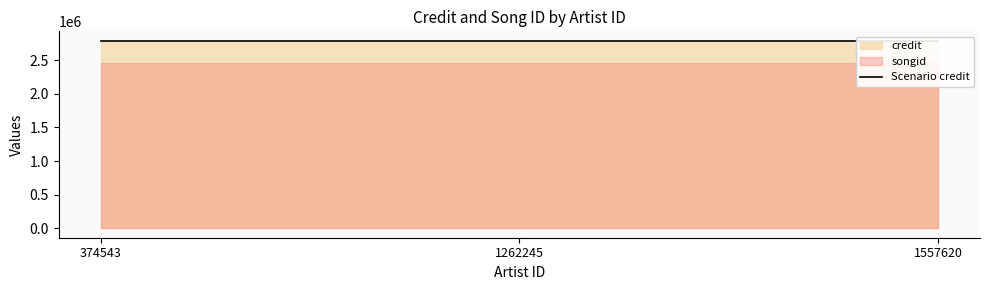

The credit series shows 2790243 at 1557620. True or false?

True